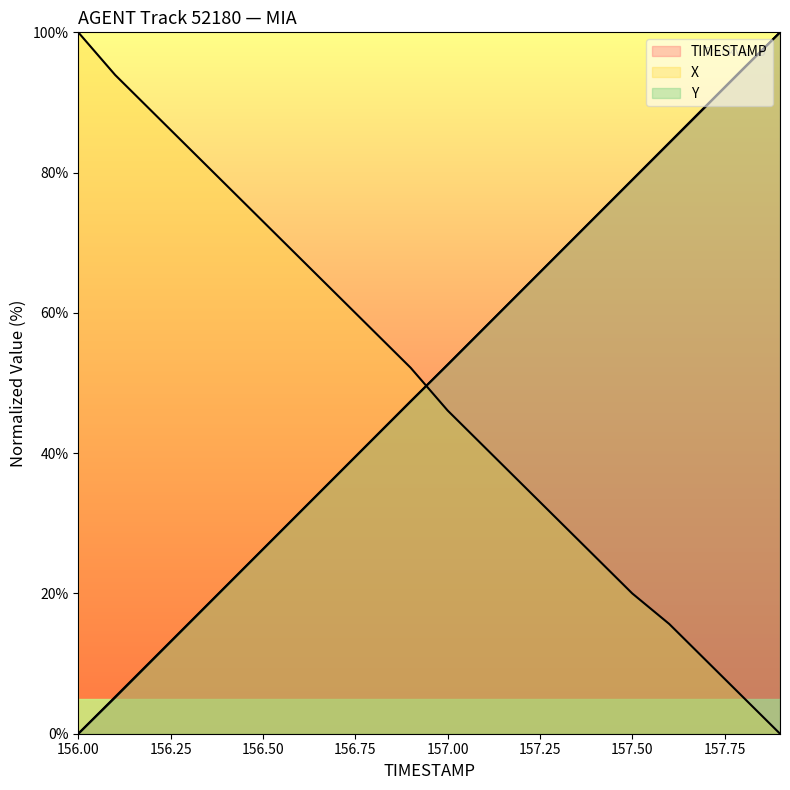

Between 156.7 and 157.1, which series saw the biggest shift?

X